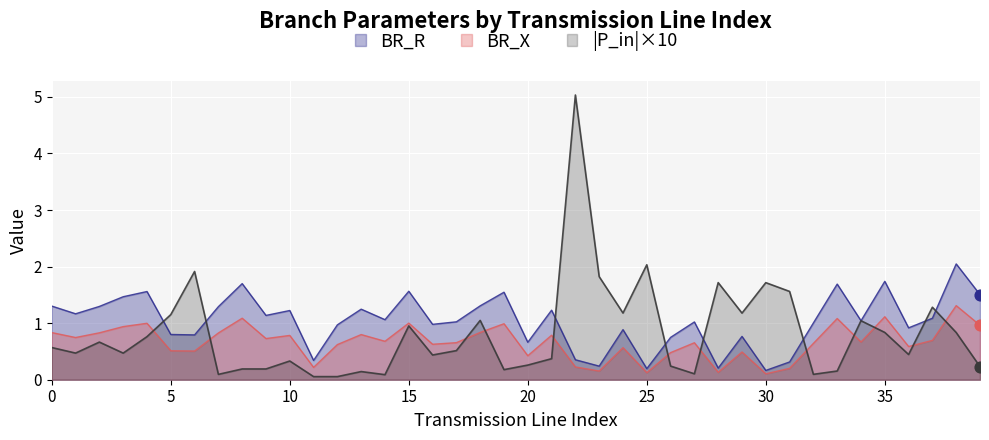

Which series contains the highest Y value?

BR_R